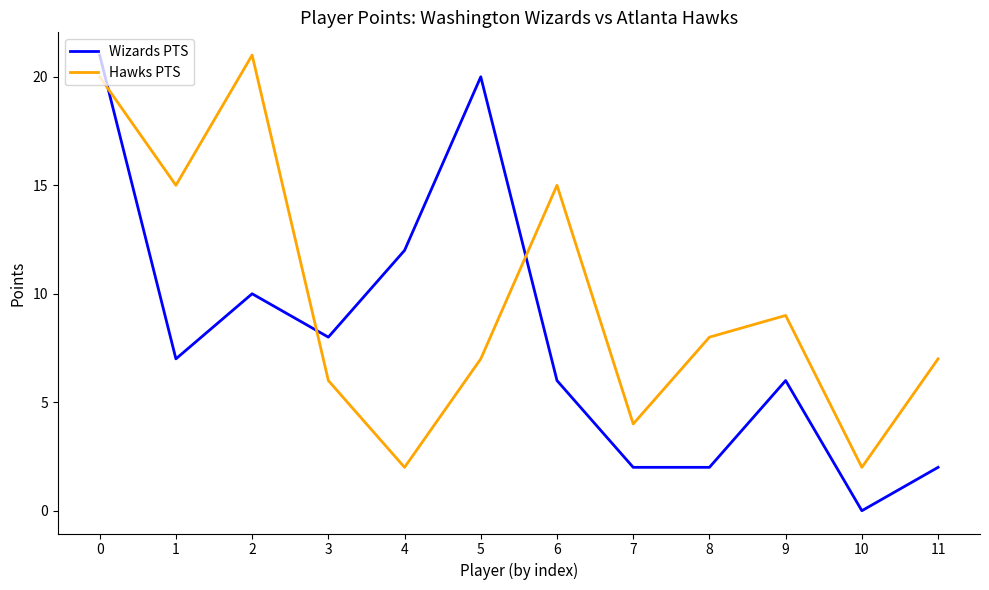

The Wizards PTS series shows 4 at 2. True or false?

False